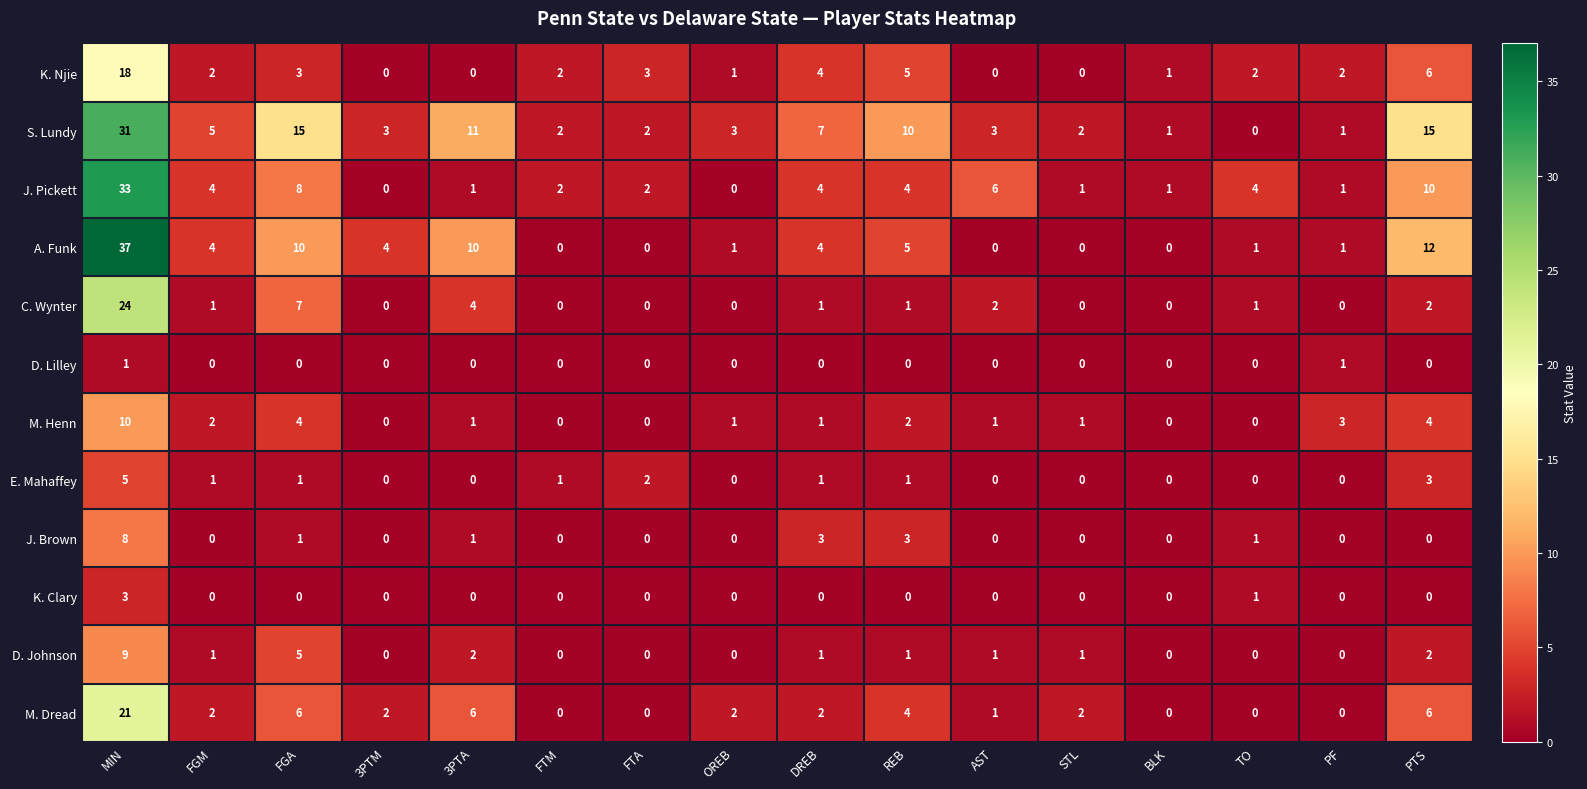

How many K. Clary values are between 0 and 1?

15